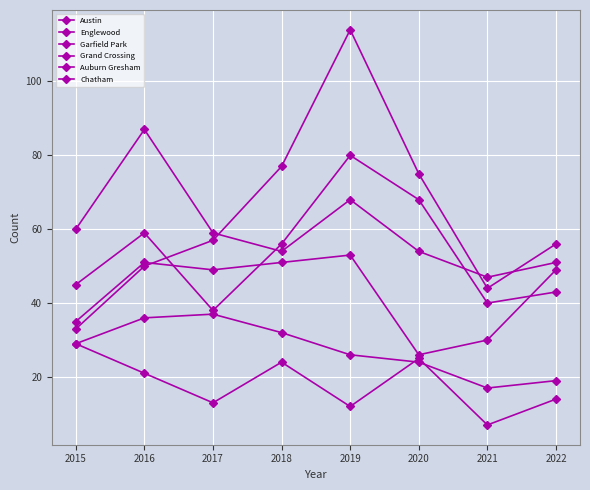

How many data points does each series have?

8